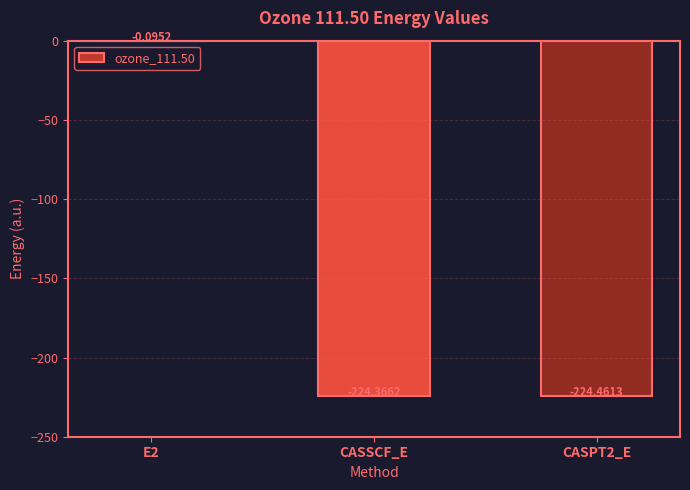

What value does the data have at CASSCF_E?

-224.4